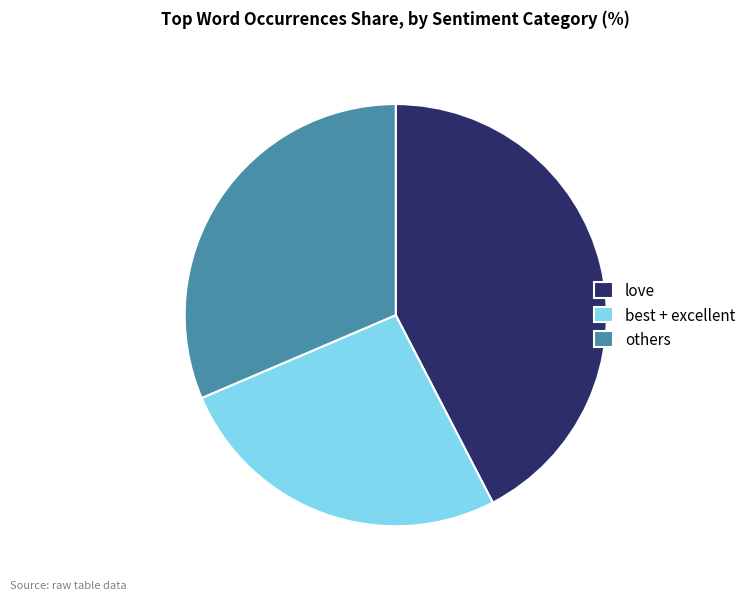

Count the number of slices in the pie.

3